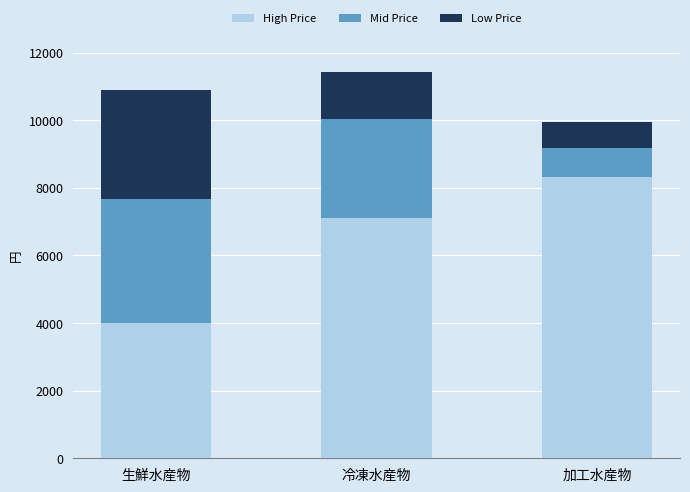

The High Price series shows 8330 at 加工水産物. True or false?

True